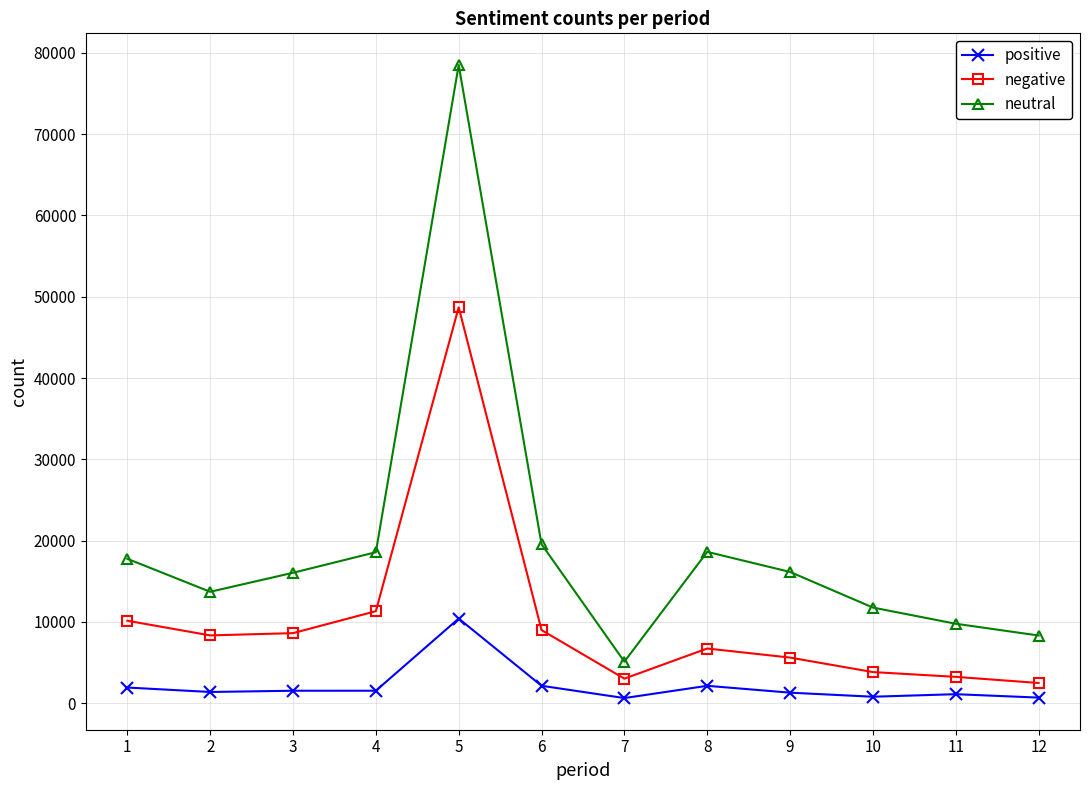

The value of negative at 12 is 2501. True or false?

True